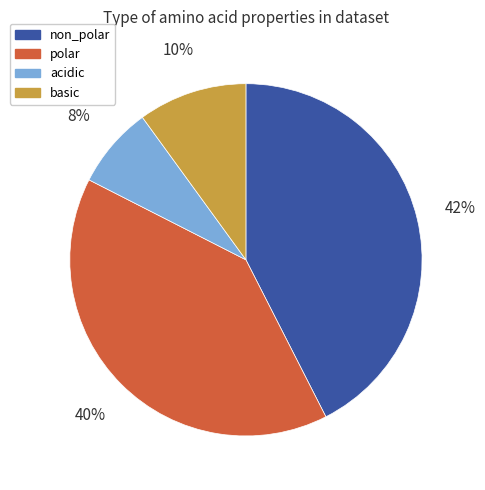

Count the number of slices in the pie.

4